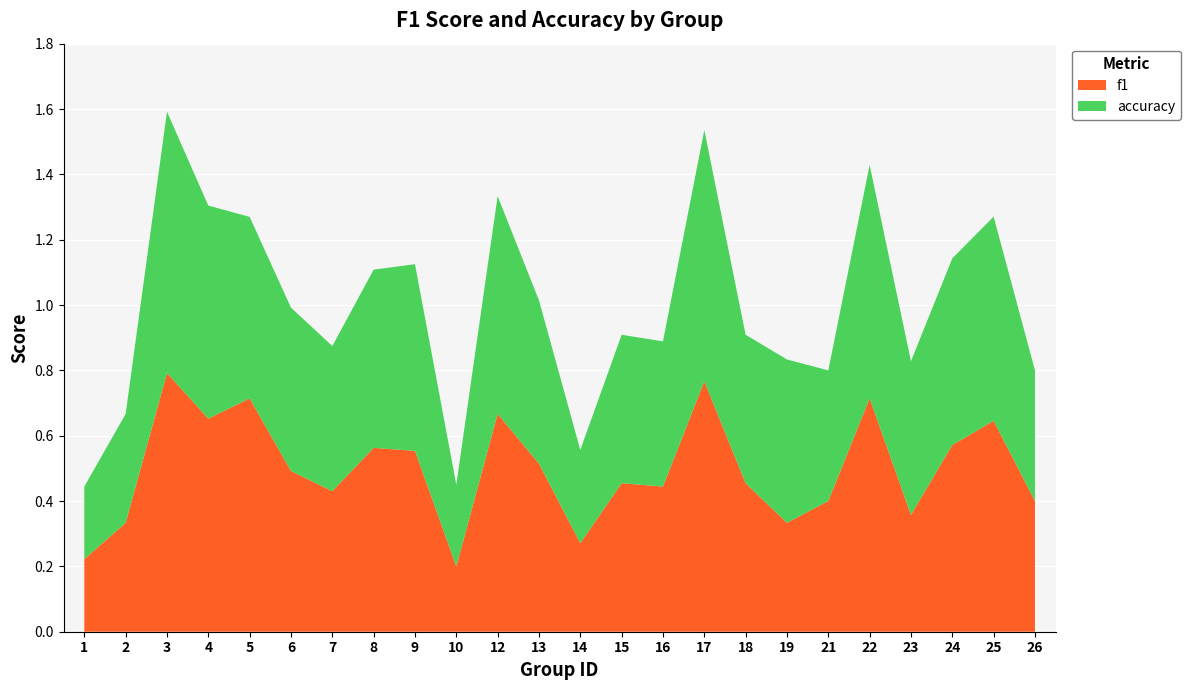

Reading left to right, list all the values displayed in this chart.

f1: 0.2	0.3	0.8	0.7	0.7	0.5	0.4	0.6	0.6	0.2	0.7	0.5	0.3	0.5	0.4	0.8	0.5	0.3	0.4	0.7	0.4	0.6	0.6	0.4
accuracy: 0.2	0.3	0.8	0.7	0.6	0.5	0.4	0.5	0.6	0.2	0.7	0.5	0.3	0.5	0.4	0.8	0.5	0.5	0.4	0.7	0.5	0.6	0.6	0.4